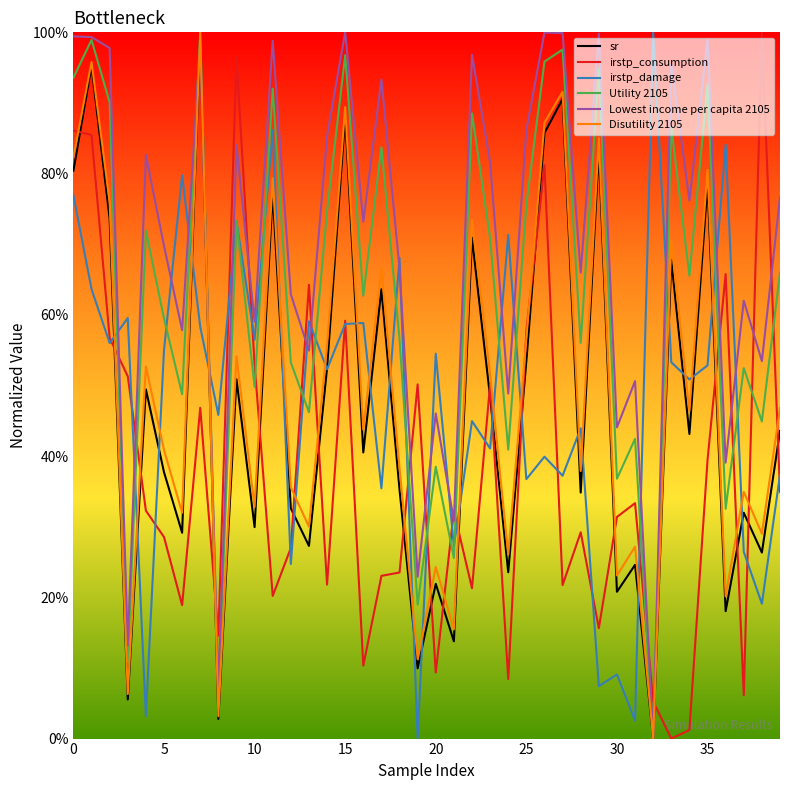

How many lines are shown in the chart?

6